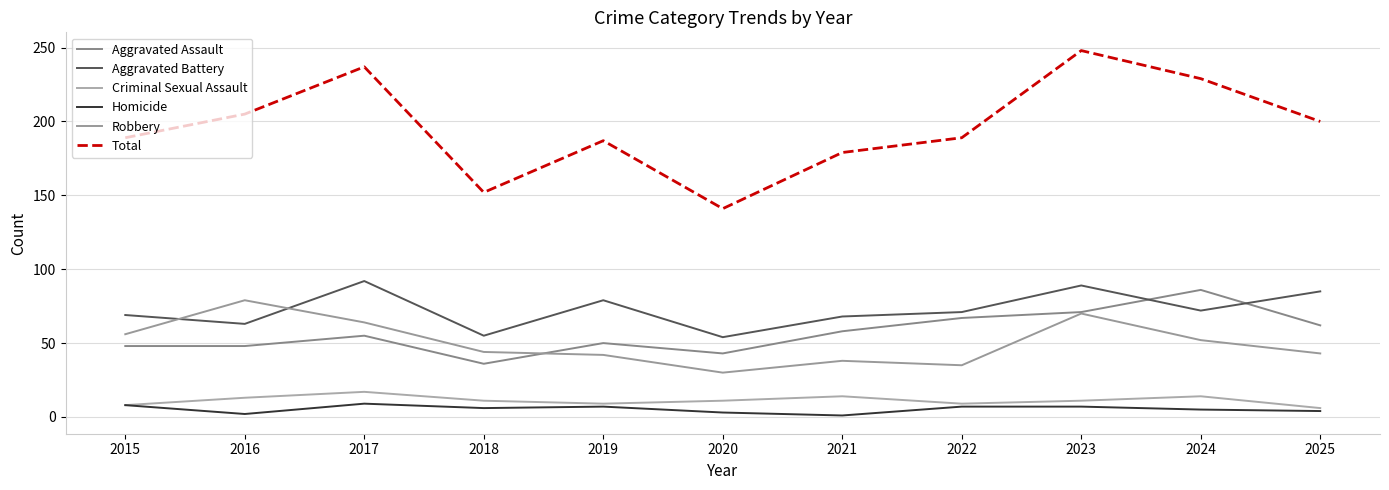

At 2021, list the series in order from smallest to largest.

Homicide, Criminal Sexual Assault, Robbery, Aggravated Assault, Aggravated Battery, Total